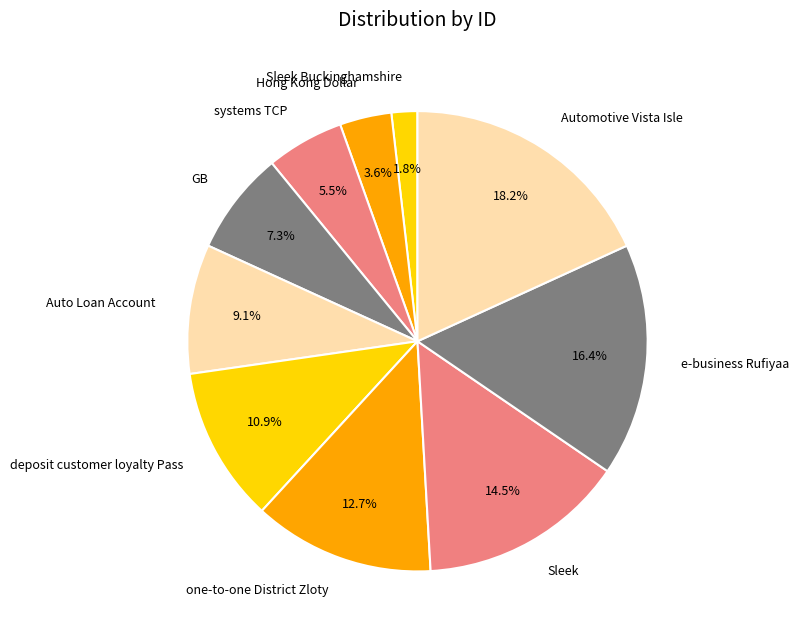

Does any single category account for the majority?

No